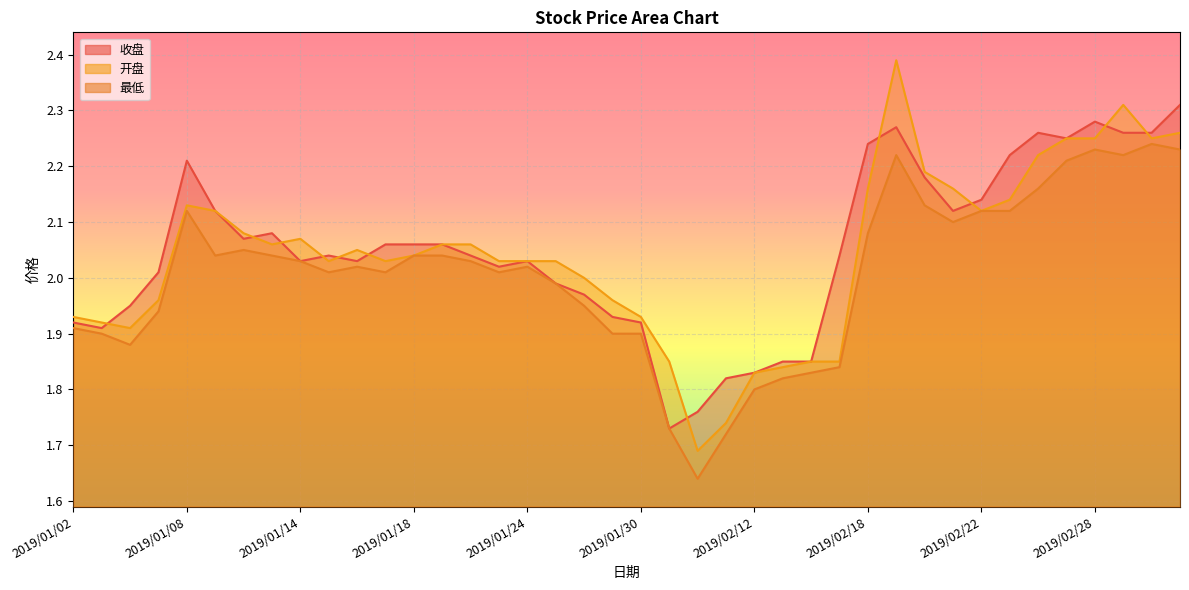

What is the label of the 6th point from the left?

2019/01/09